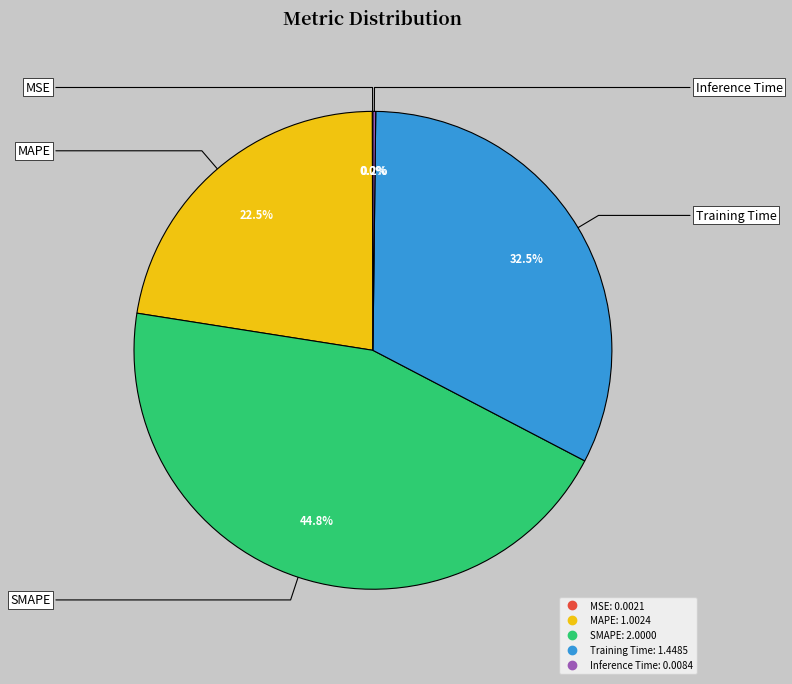

Does any single category account for the majority?

No